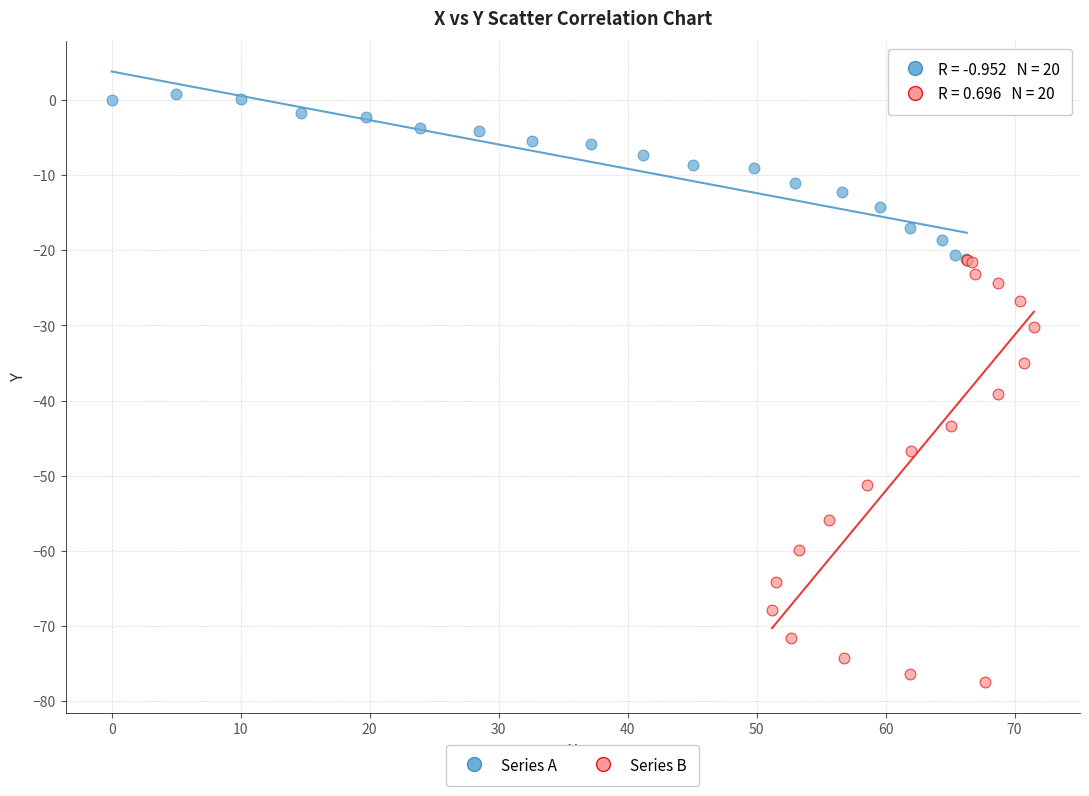

Which series reaches the minimum Y coordinate?

Series B